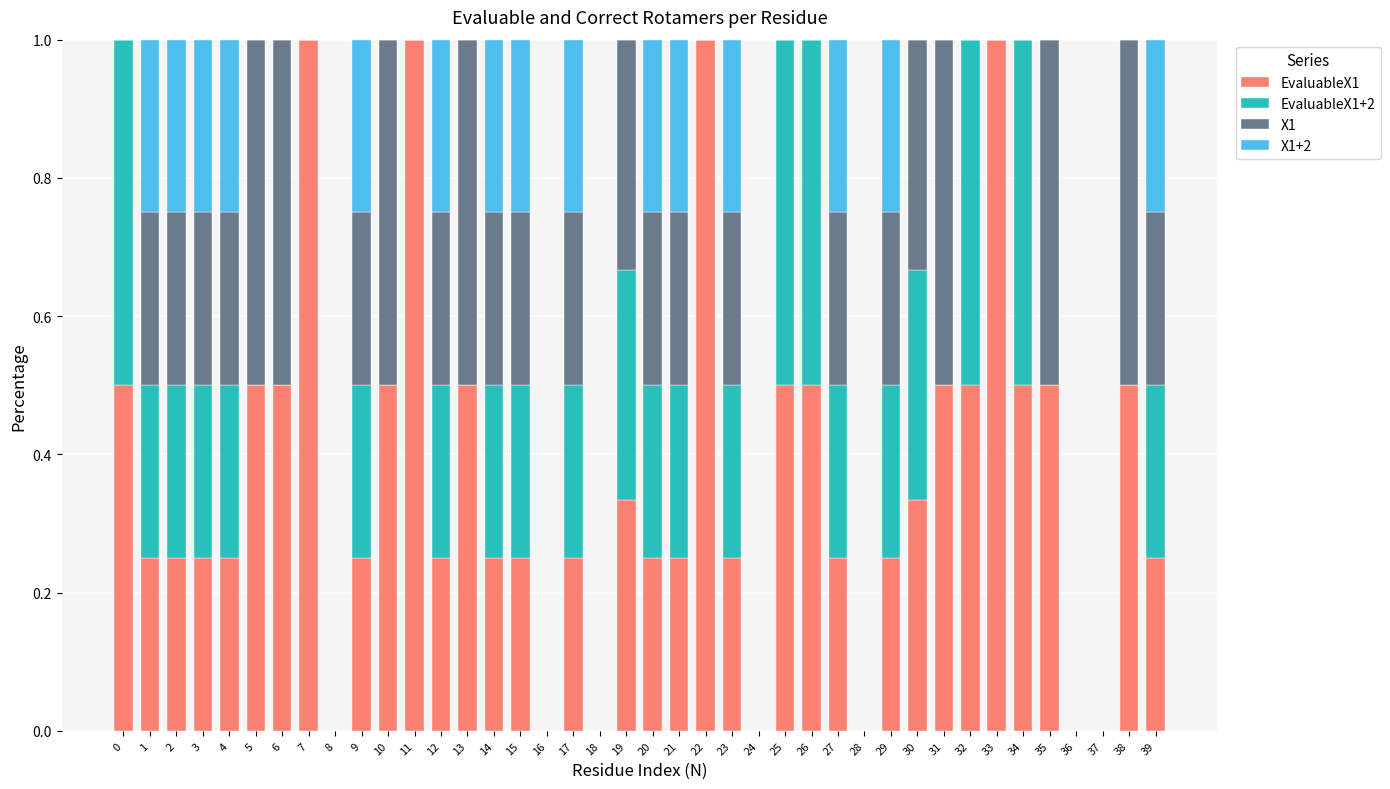

What is the total value across all series at 33?

1.0